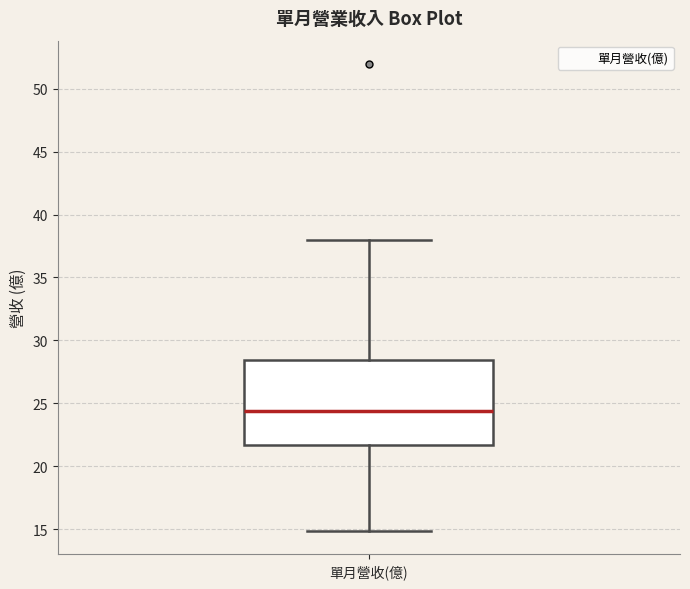

Where does the median line of the box for 單月營收(億) sit on the y-axis? The values are not printed on the chart, so give them approximately, as read against the axis.

24.5